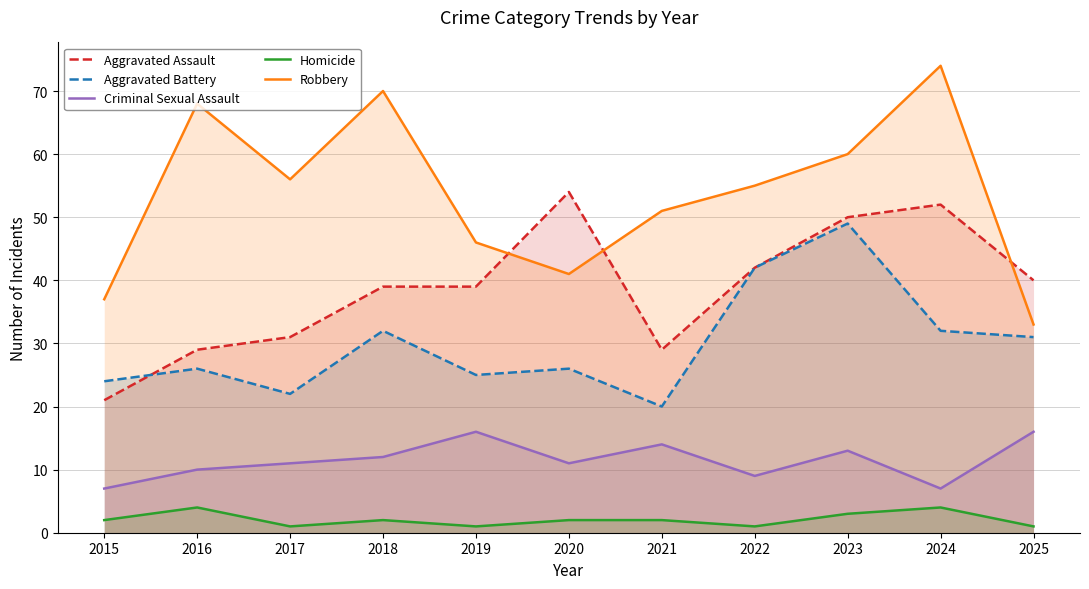

At which category does Aggravated Assault reach its first local peak?

2020